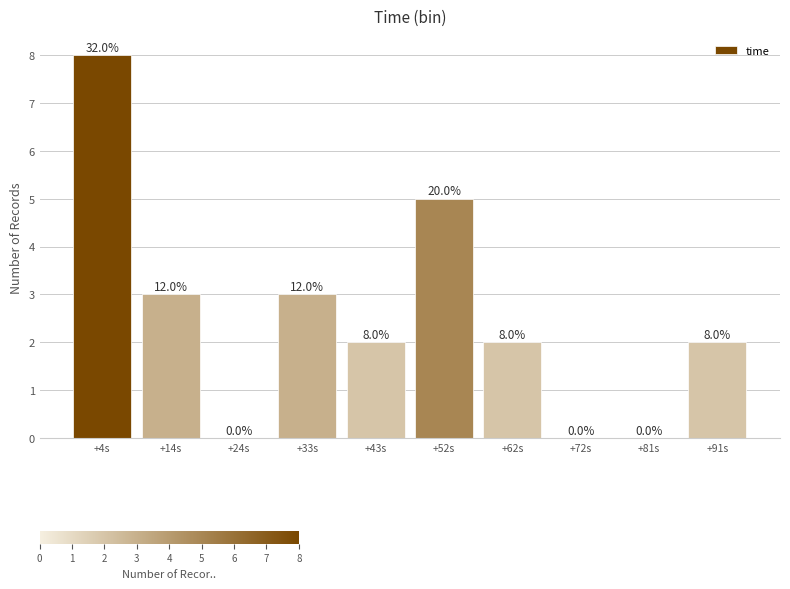

Reading right to left, list all the values displayed in this chart.

+91s=2	+81s=0	+72s=0	+62s=2	+52s=5	+43s=2	+33s=3	+24s=0	+14s=3	+4s=8